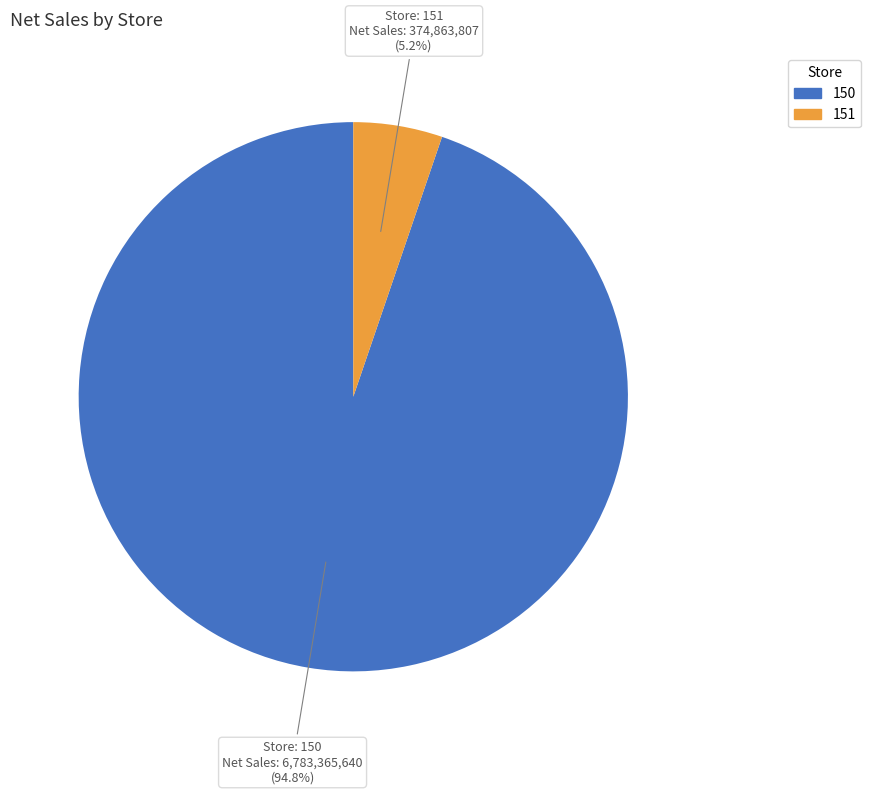

To the nearest percent, what portion does 151 represent?

5%